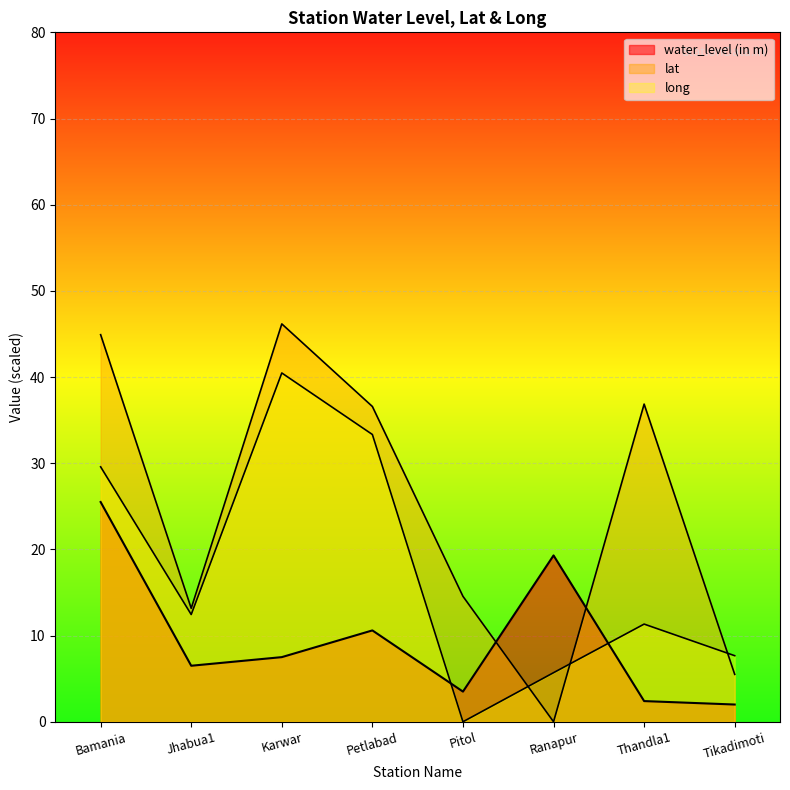

What is the highest value of the lat series?

46.2